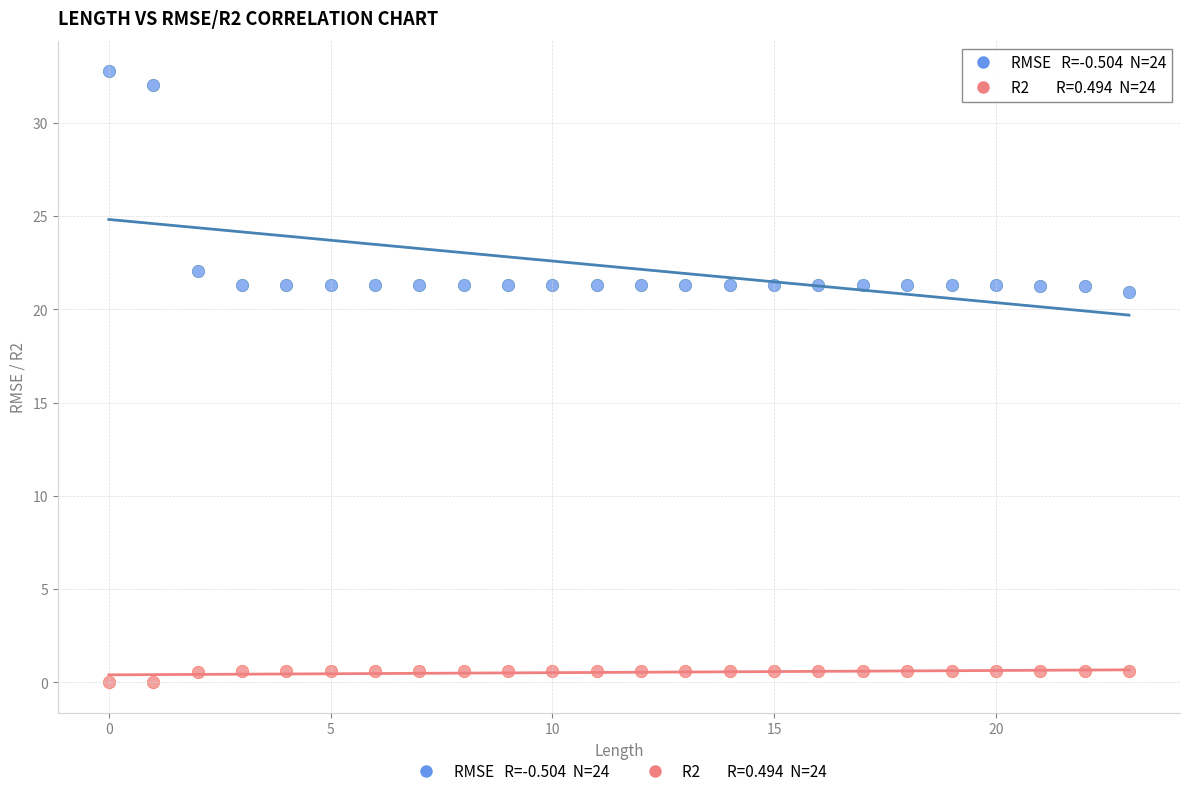

How many data points are displayed?

48